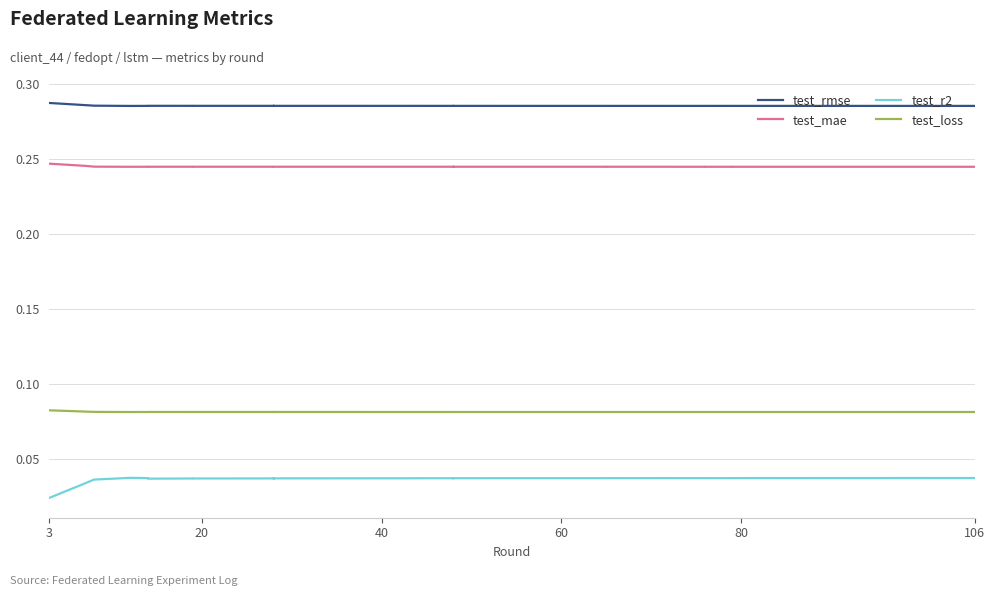

At which category does test_loss reach its first local peak?

106